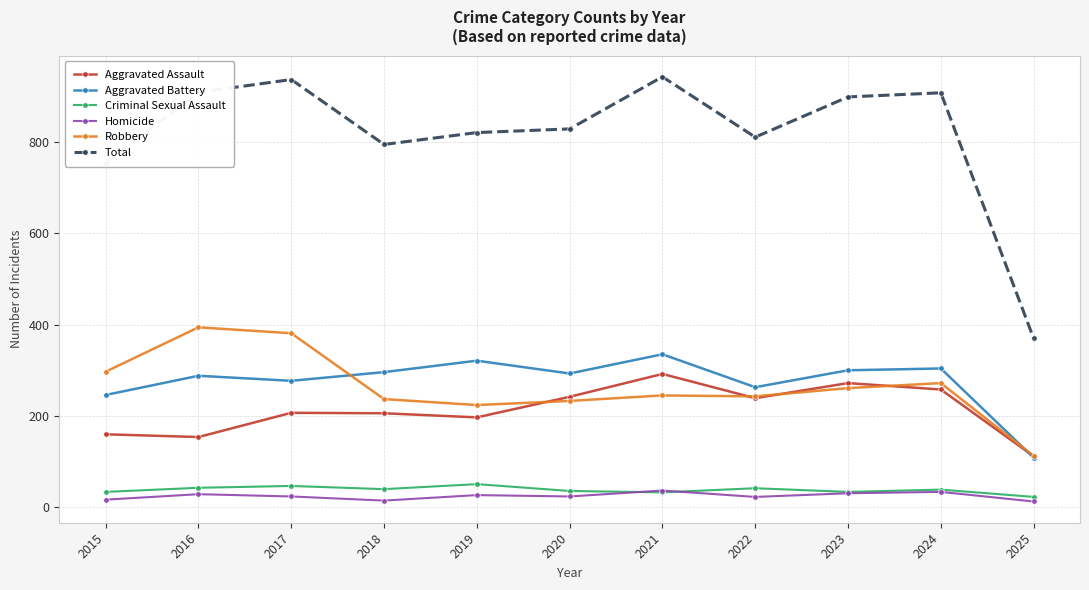

Which series has the largest total across all categories?

Total